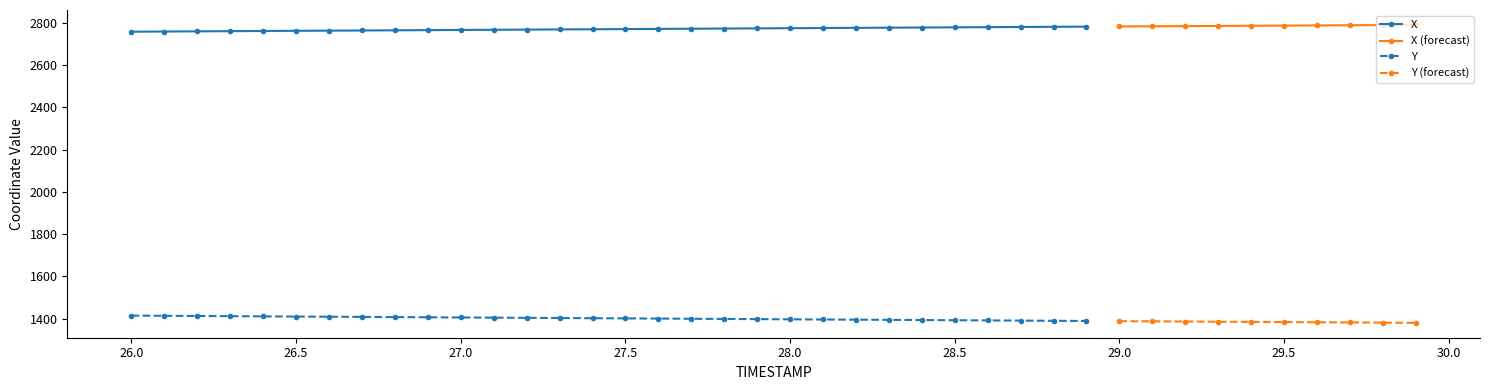

Is it true that X equals 2785.9 at 34?

True